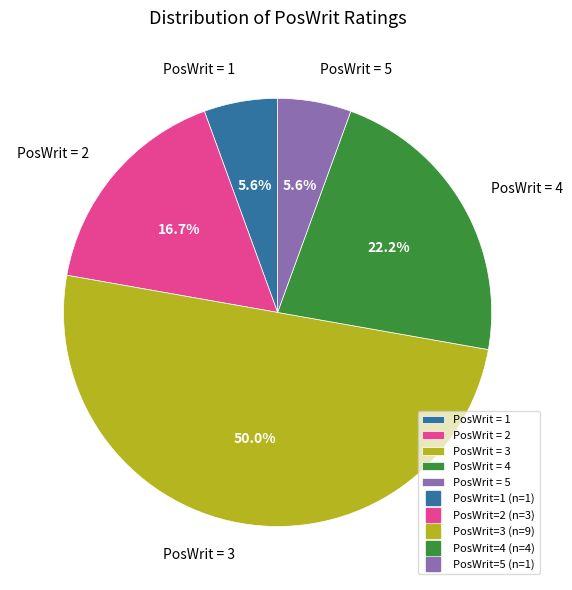

Between PosWrit = 2 and PosWrit = 5, which is larger?

PosWrit = 2